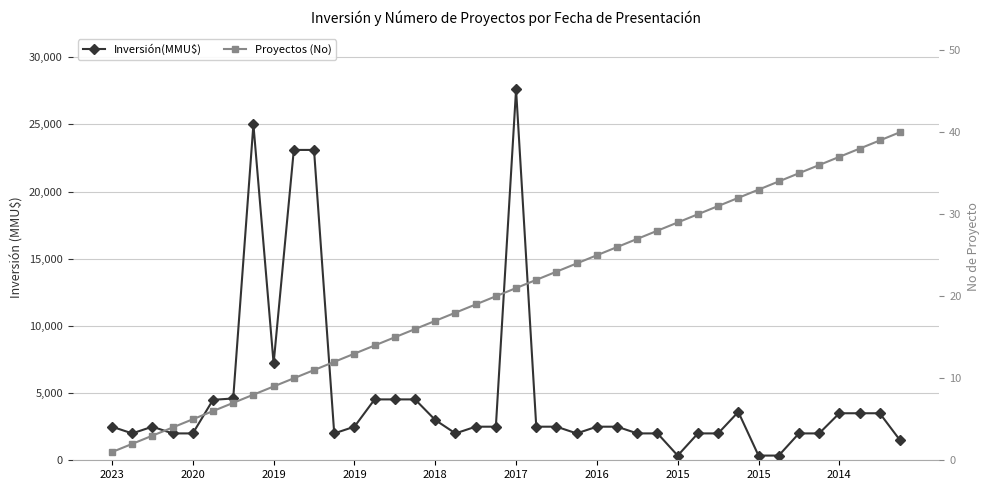

True or false: Inversión(MMU$) and Proyectos (No) intersect in this chart.

False